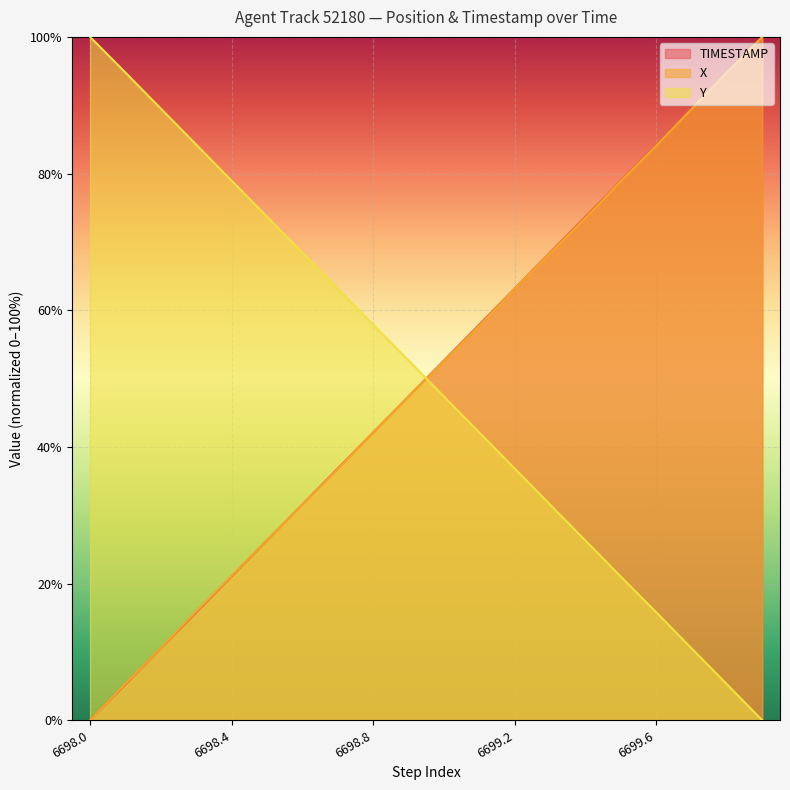

How many lines are shown in the chart?

3